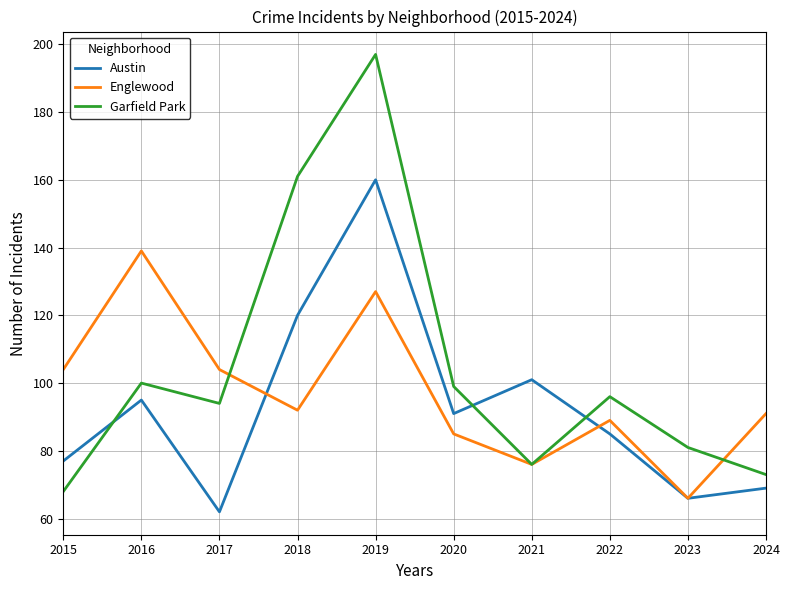

Which series has the widest spread of values?

Garfield Park